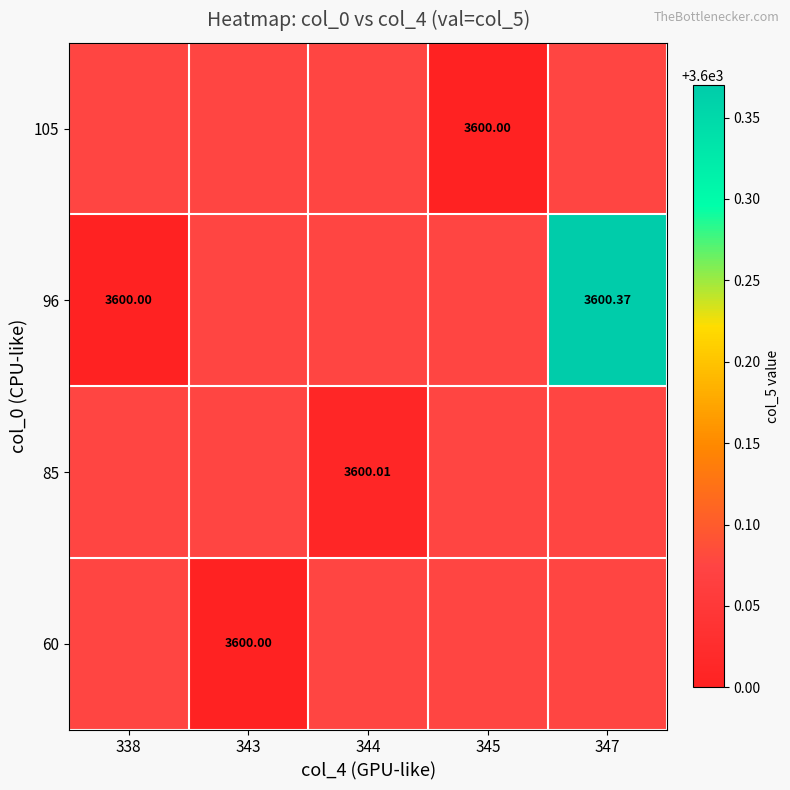

How many data points does each series have?

5